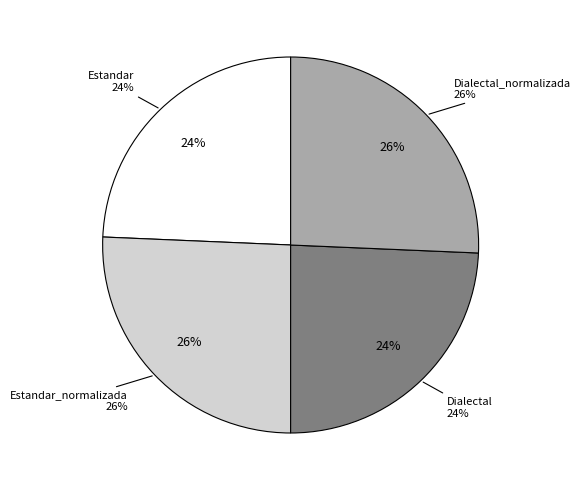

What percentage is the Dialectal slice, to the nearest percent?

24%